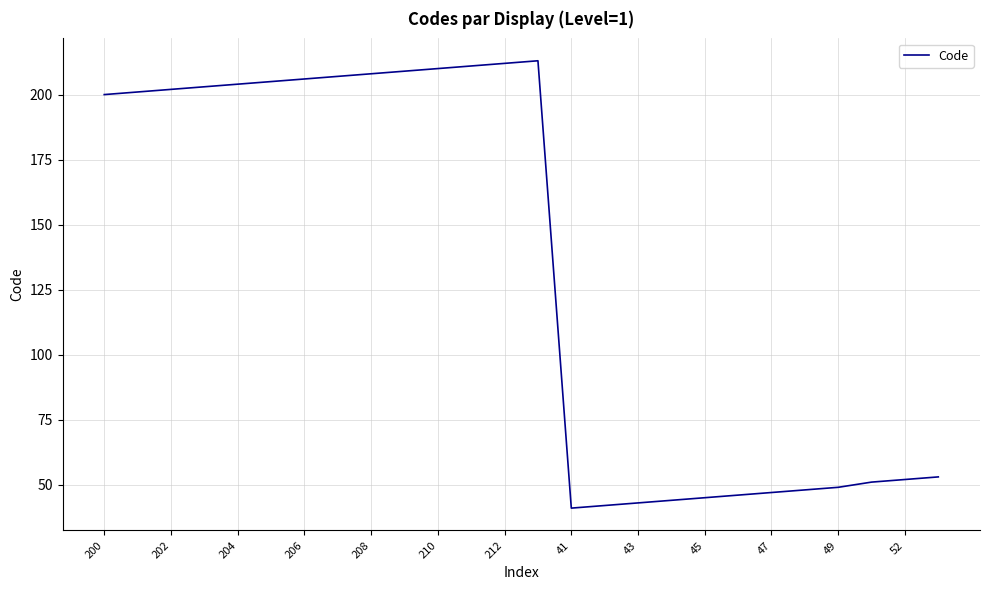

What is the minimum value shown in the chart?

41